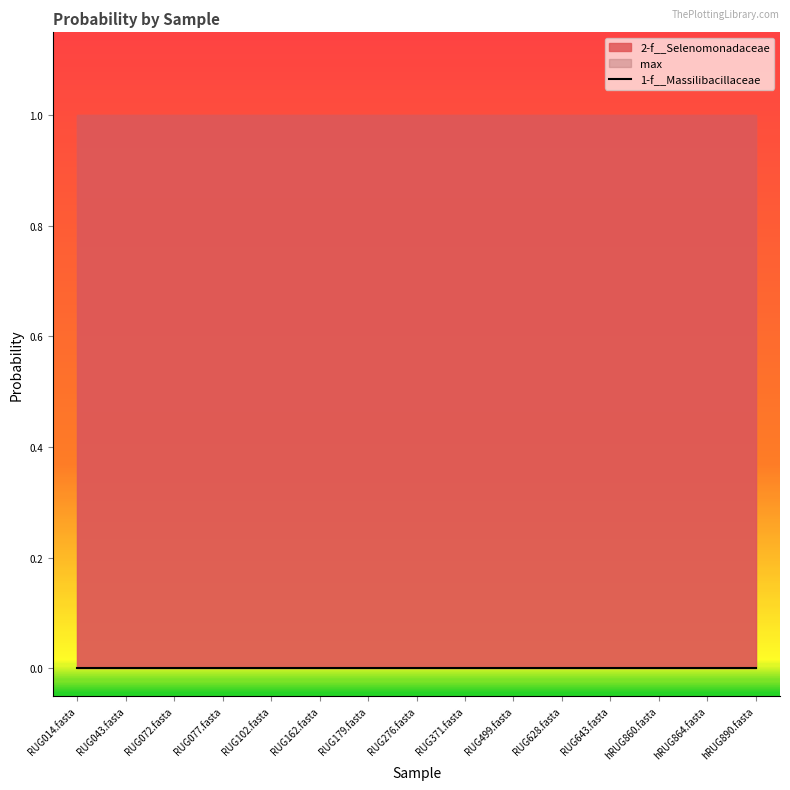

True or false: 2-f__Selenomonadaceae and 1-f__Massilibacillaceae intersect in this chart.

False